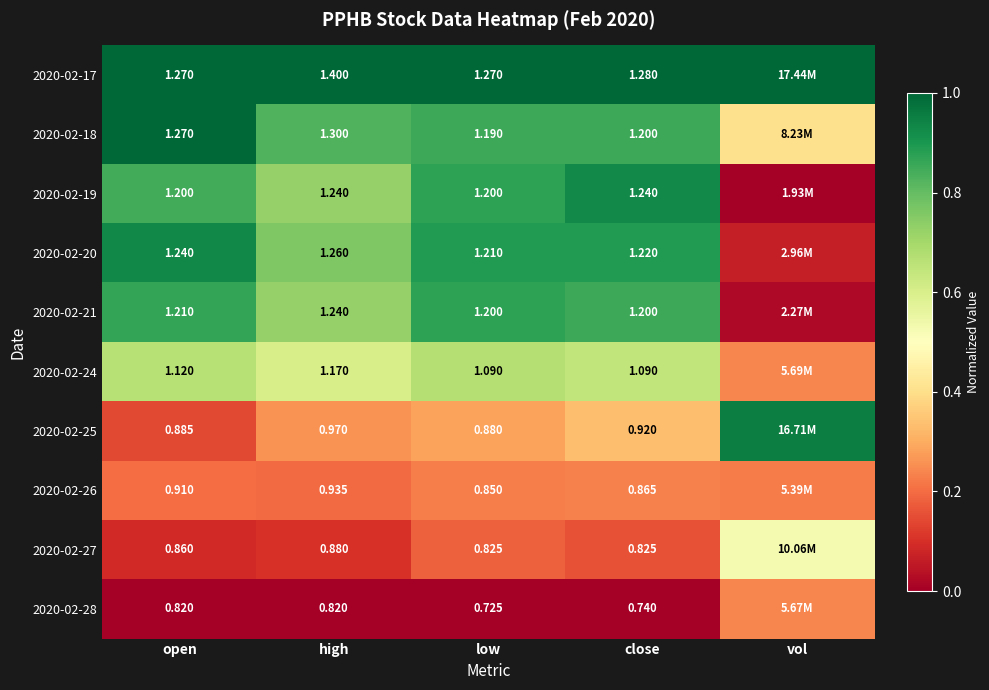

What is the difference between the 2020-02-19 values at high and vol?

0.7